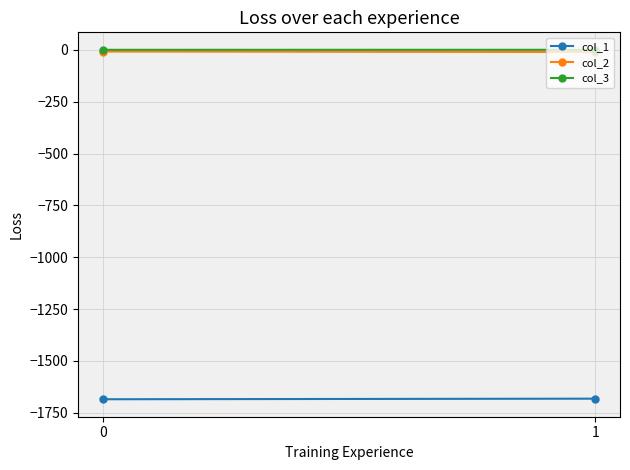

What is the value of the col_2 point at the 1st from the left?

-8.4